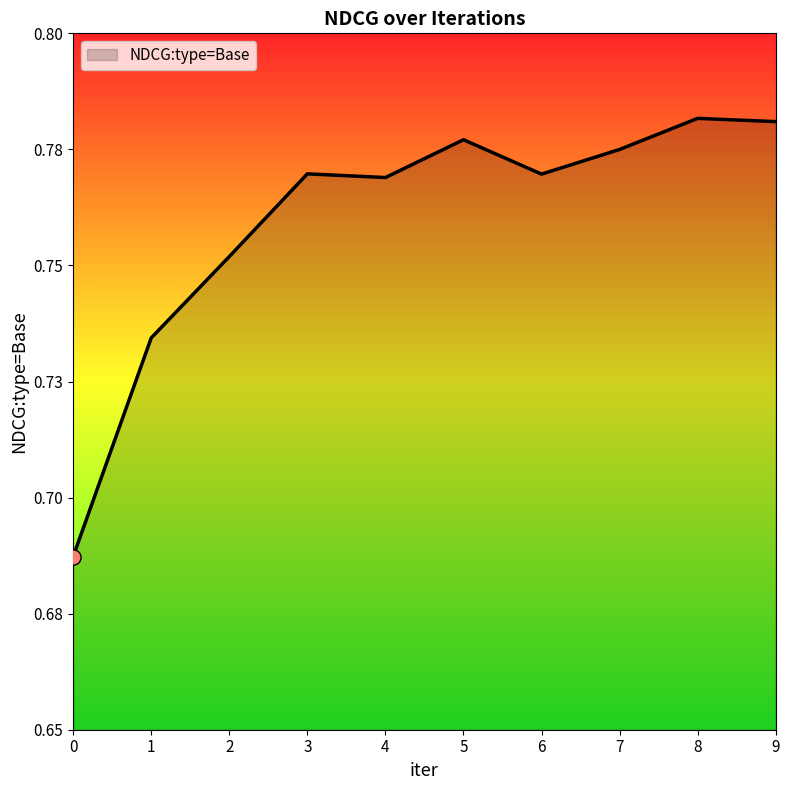

Between 1 and 5, which is larger?

5